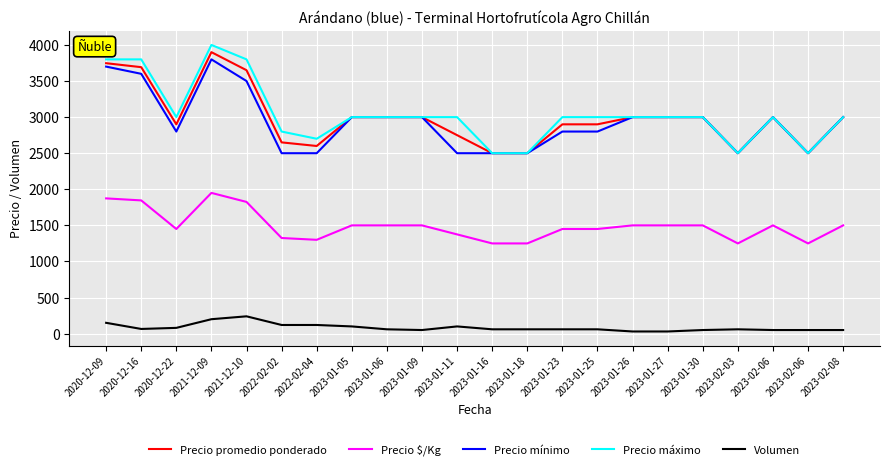

Where is Volumen nearest to the value 135?

2020-12-09